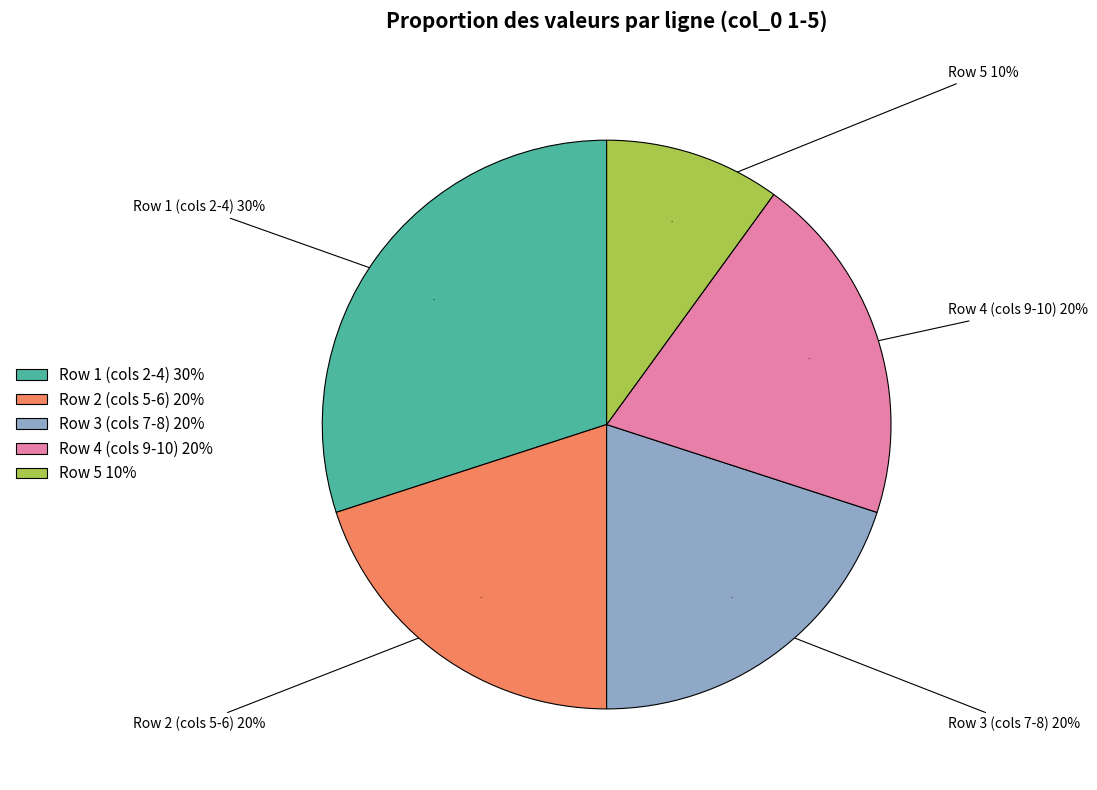

To the nearest percent, what is the average slice percentage?

20%